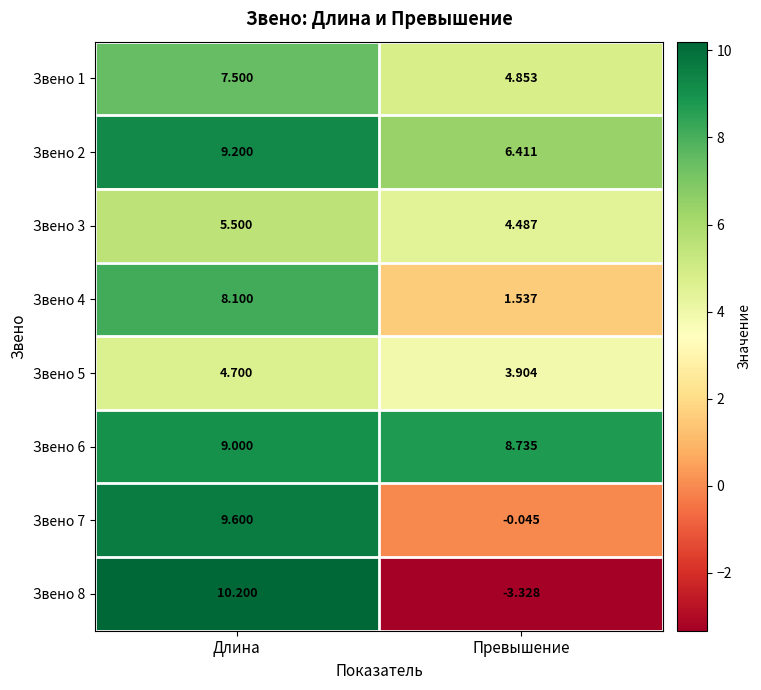

Which label corresponds to the smallest value in the chart?

Превышение